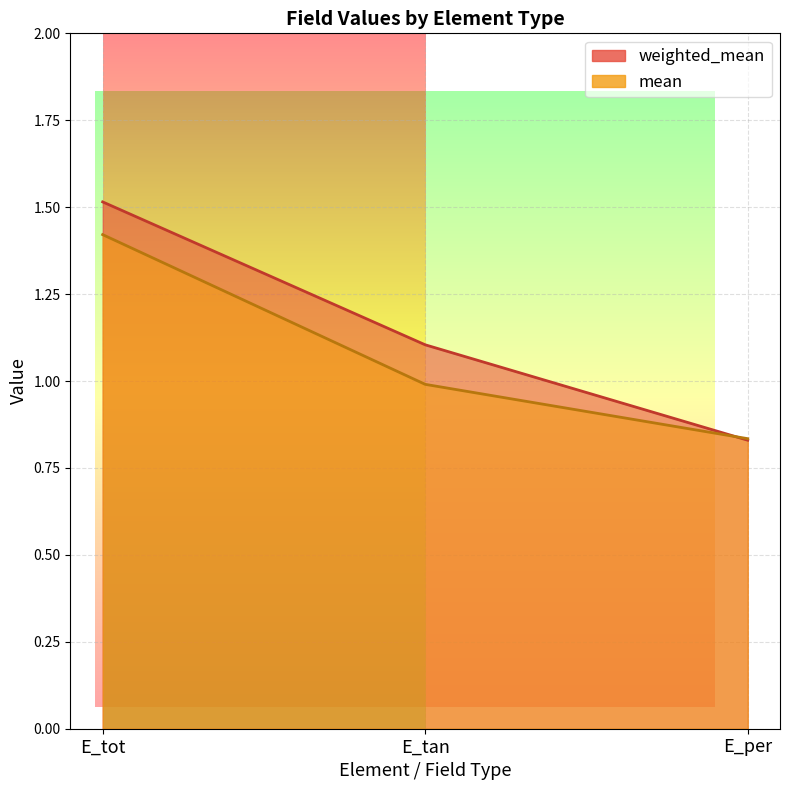

What is the label of the 2nd point from the right?

E_tan